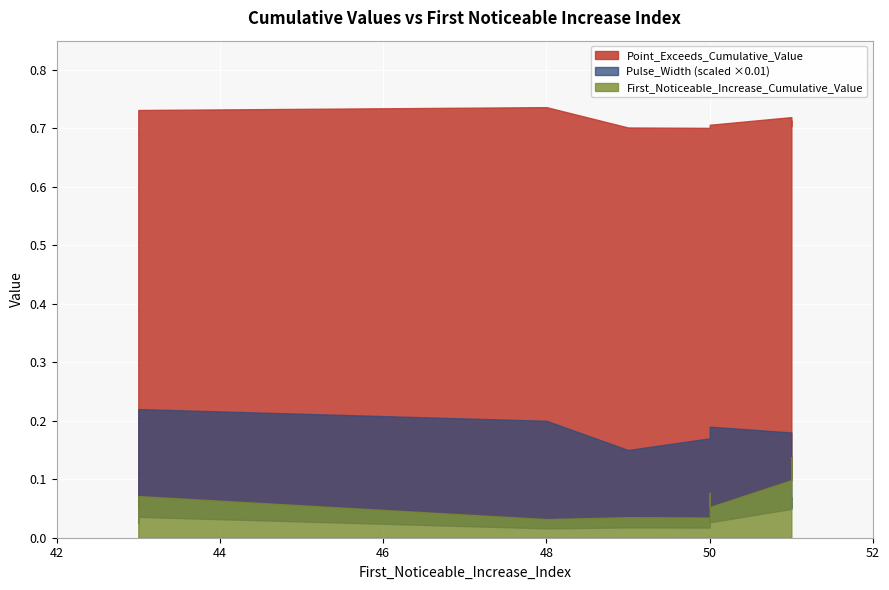

Which series has the largest total across all categories?

Pulse_Width